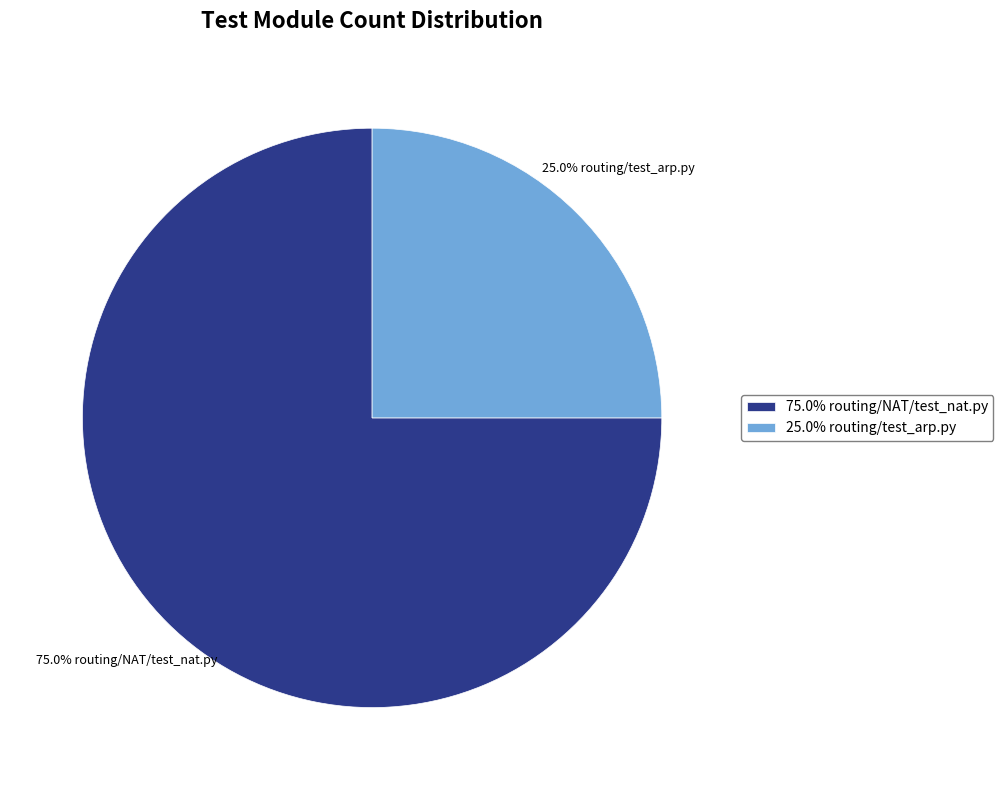

What is the largest slice in the pie chart?

75.0% routing/NAT/test_nat.py